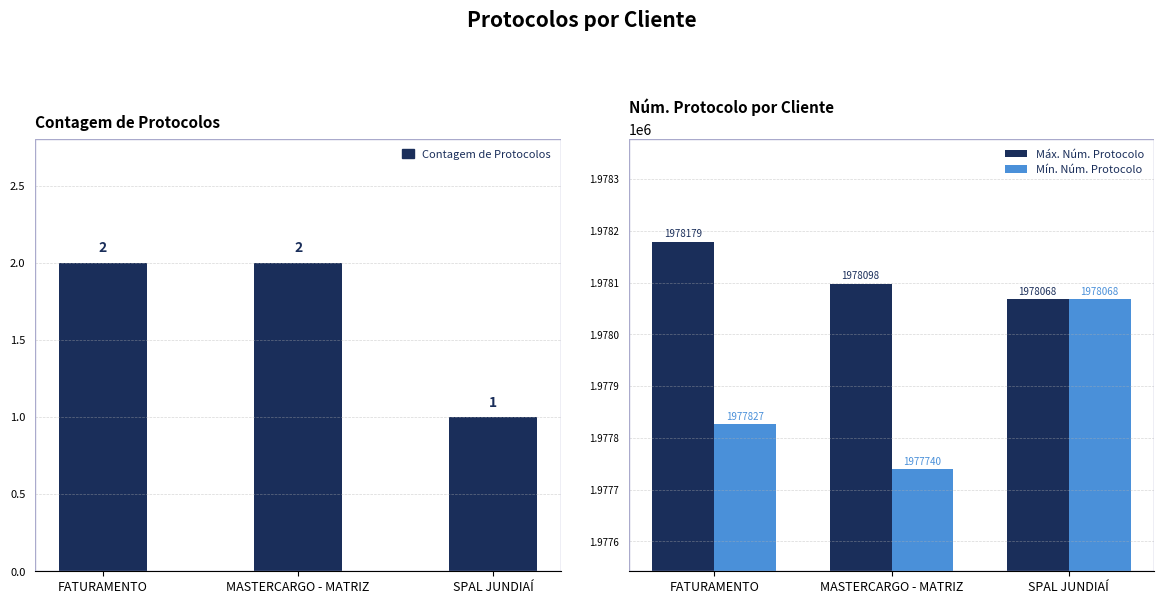

Count the Mín. Núm. Protocolo values in the range 1977740 to 1978068.

3